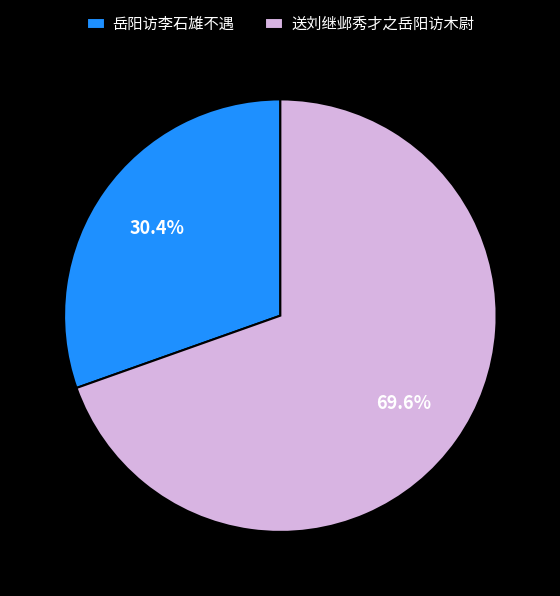

What is the smallest slice in the pie chart?

岳阳访李石雄不遇